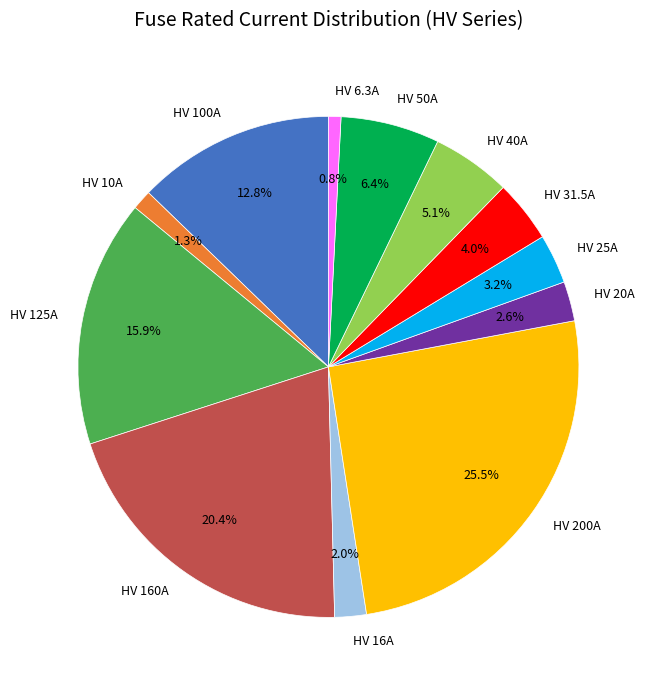

What is the largest slice in the pie chart?

HV 200A